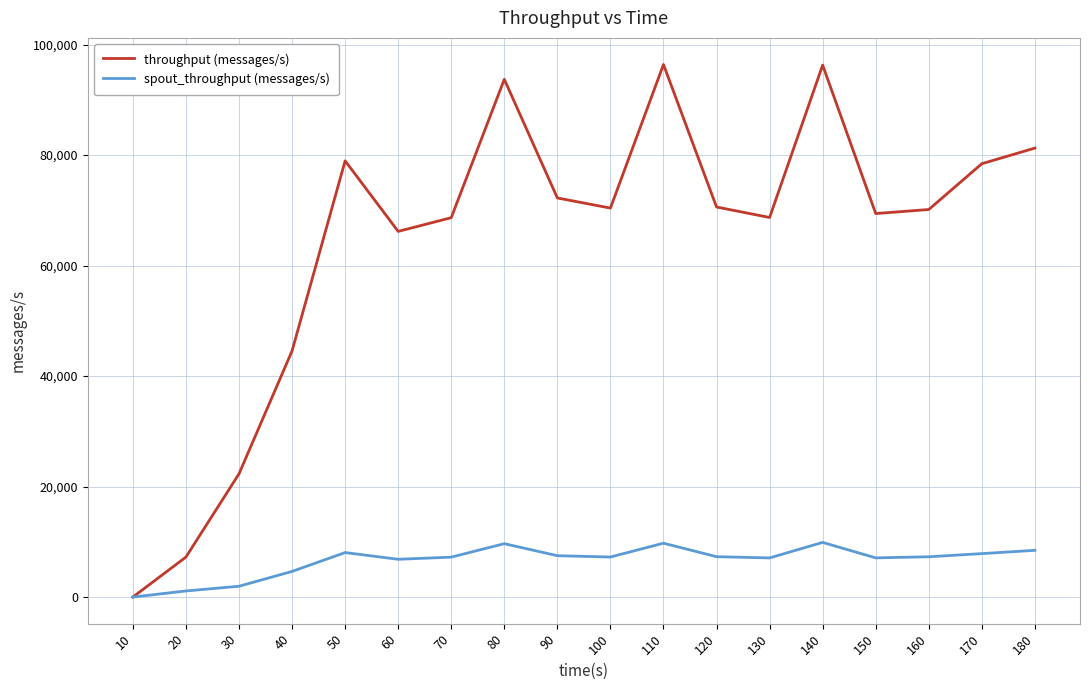

The value of spout_throughput (messages/s) at 180 is 12244. True or false?

False